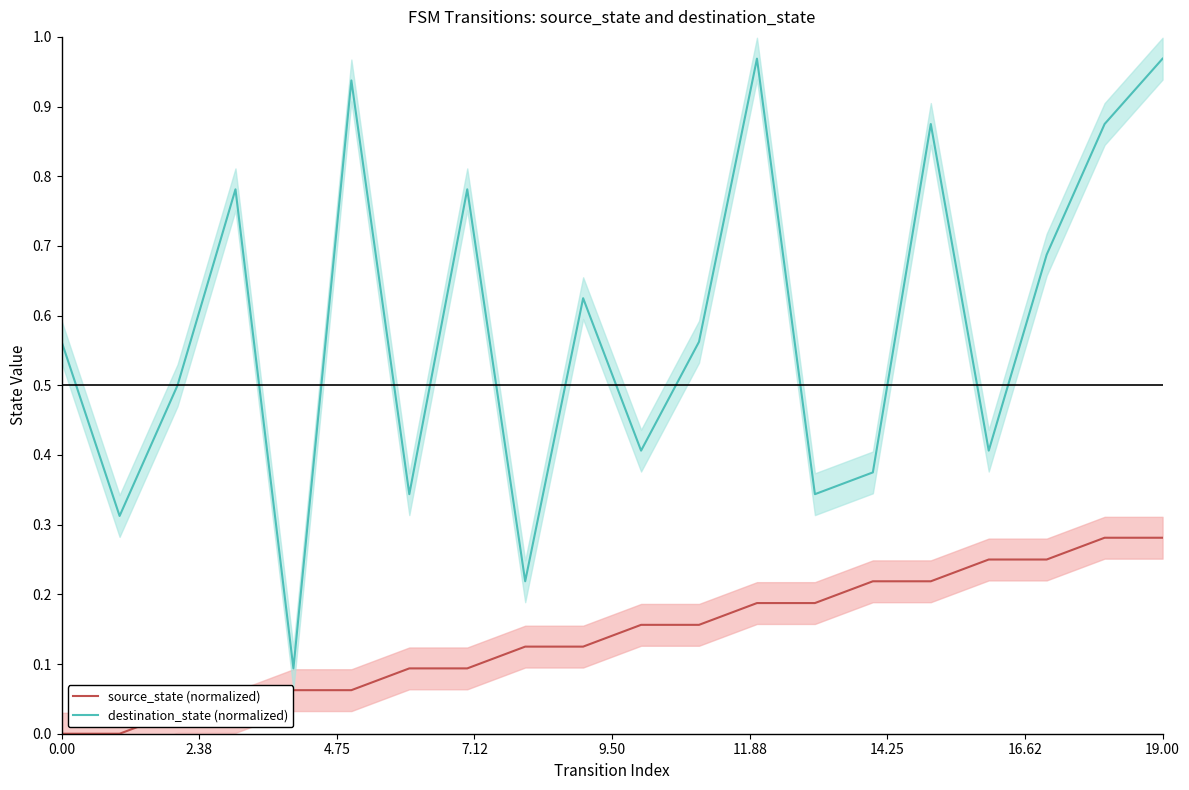

At 14, list the series in order from largest to smallest.

destination_state (normalized), source_state (normalized)